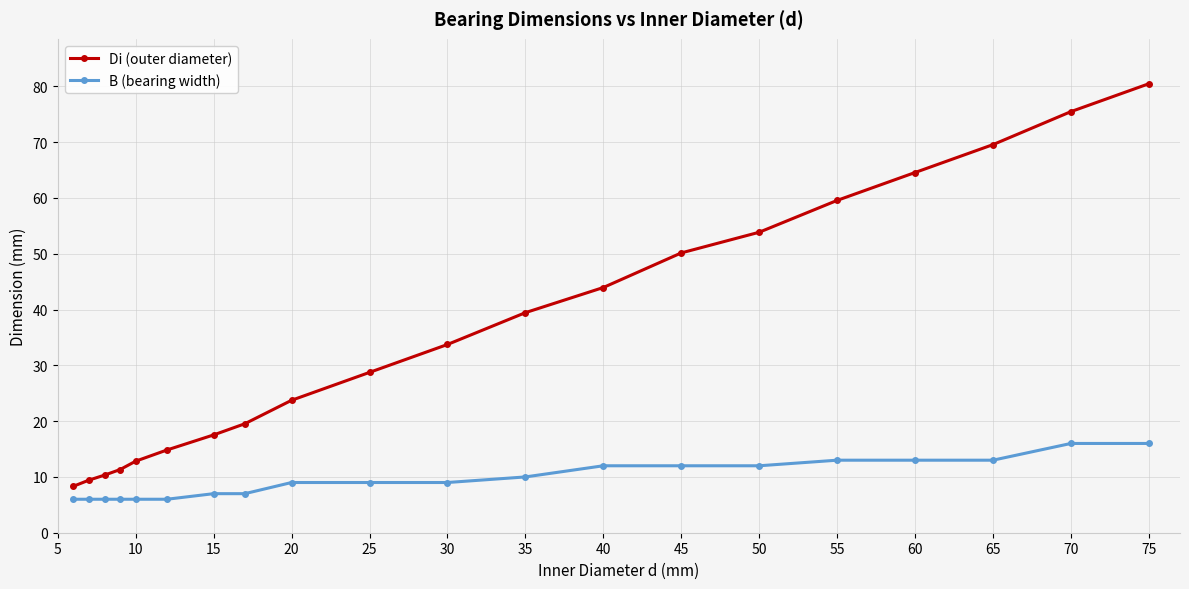

List the series in order of their overall mean, lowest first.

B (bearing width), Di (outer diameter)